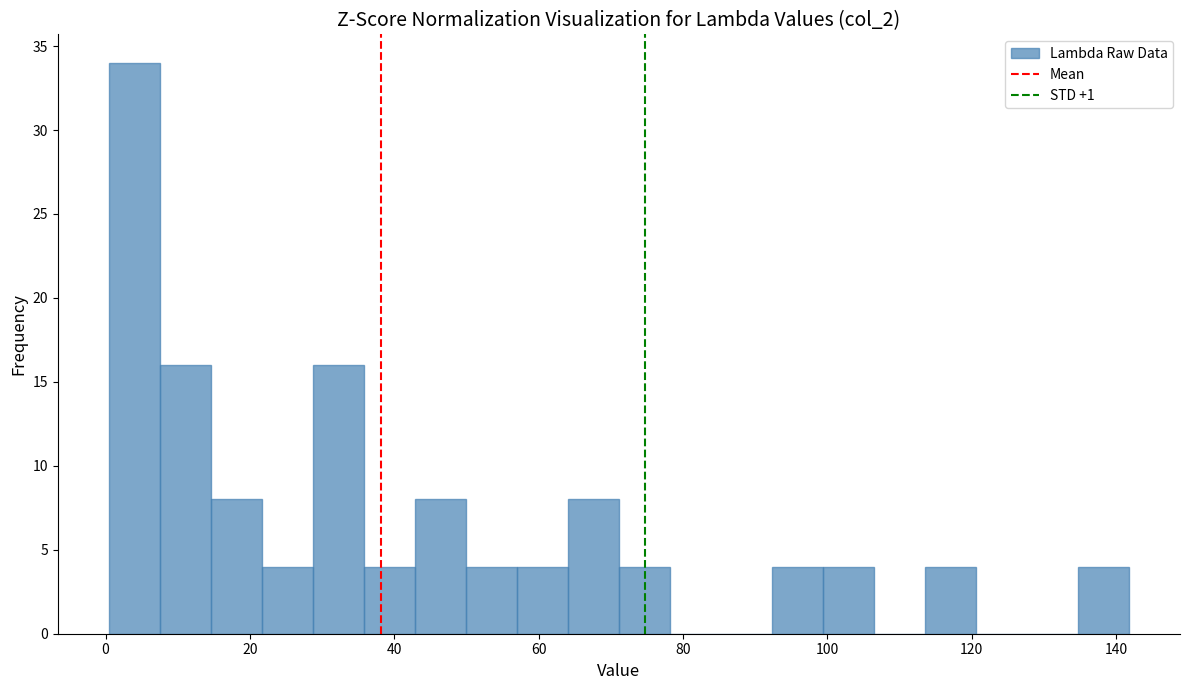

Read against the x-axis, roughly where is the centre of the tallest bar?

4